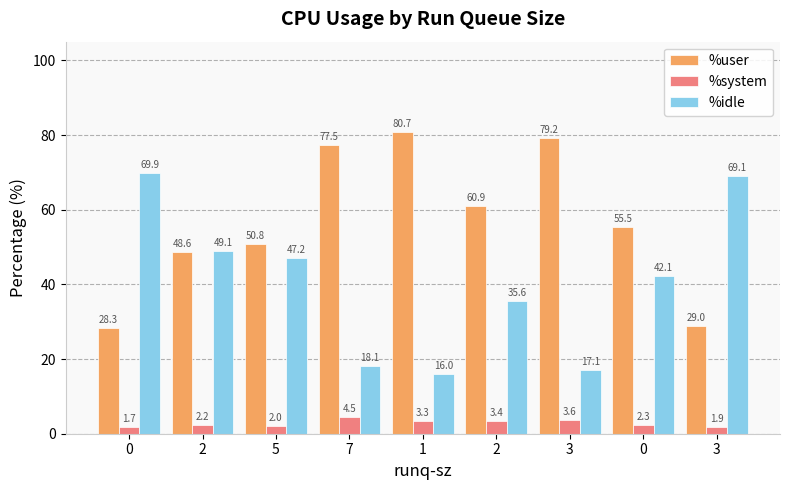

What are all the series names shown in the legend?

%user, %system, %idle